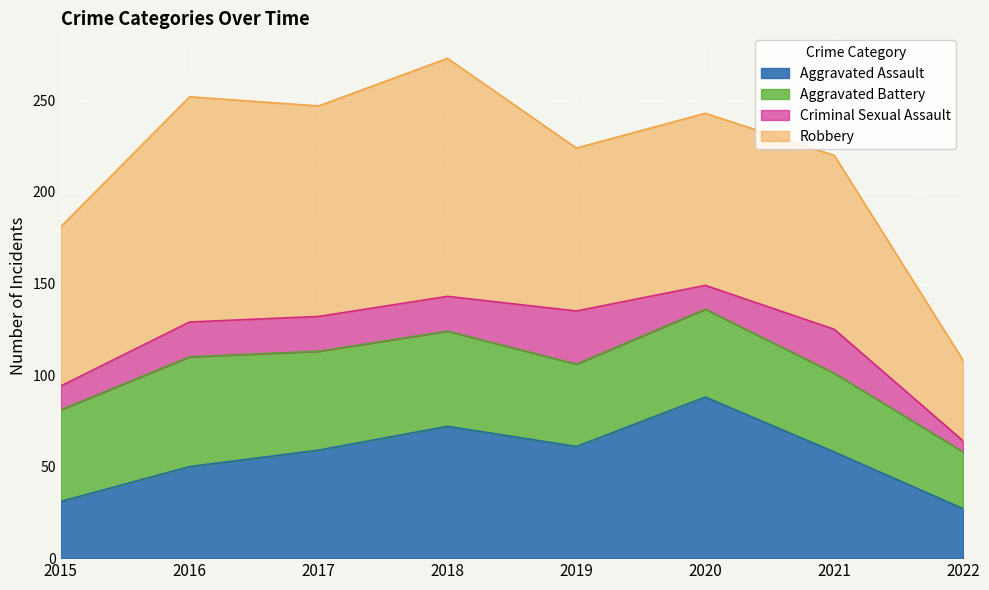

Which series has the largest total across all categories?

Robbery